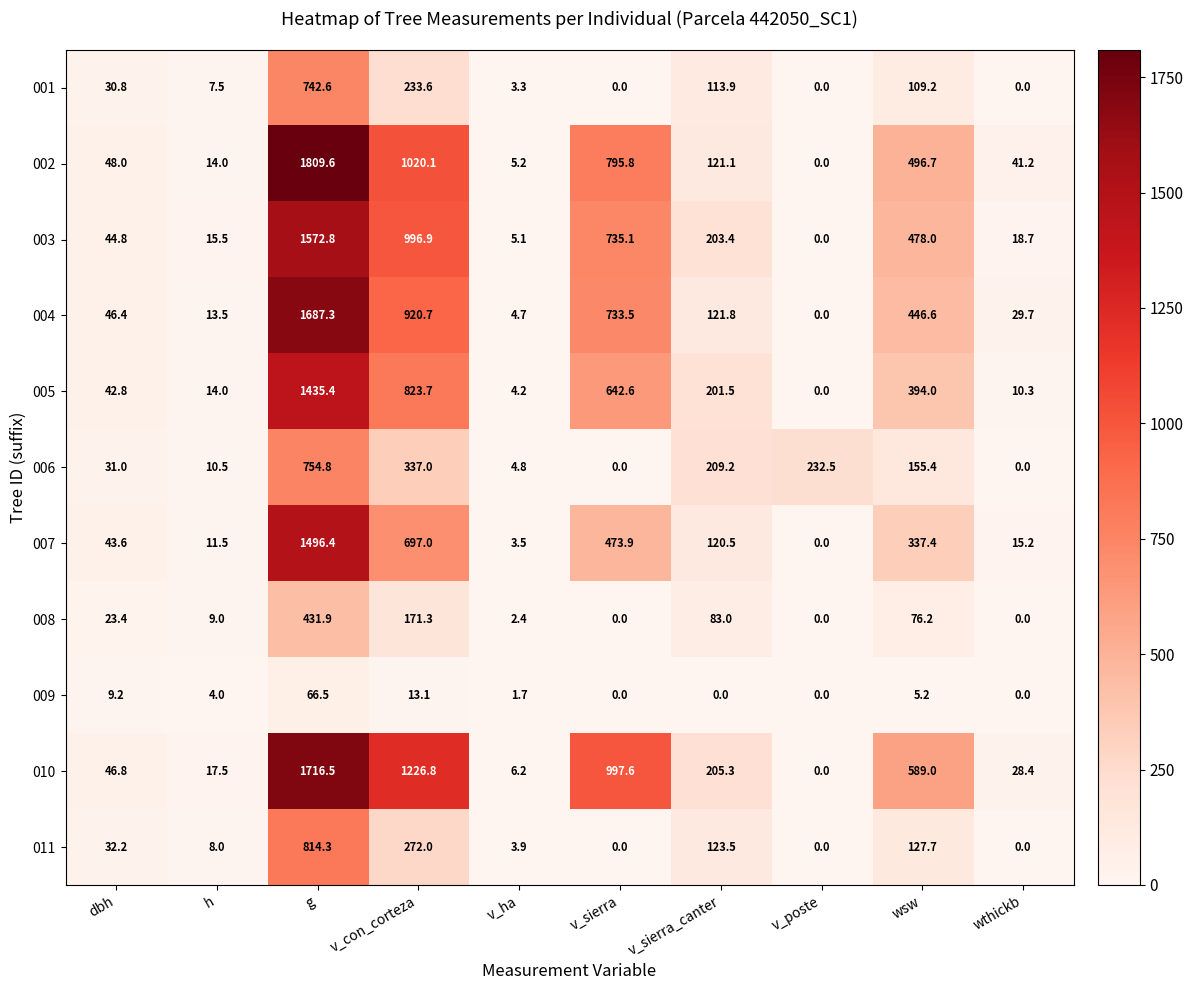

The value of 010 at g is 967.9. True or false?

False